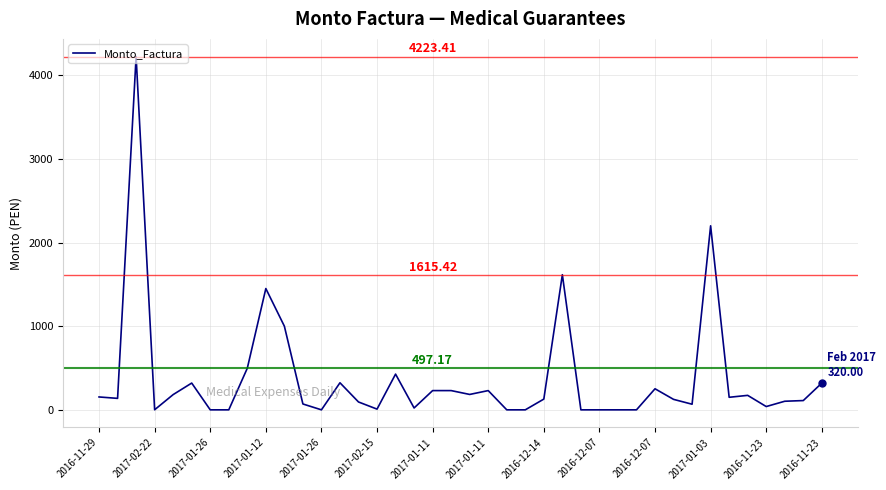

What is the average value?

376.7